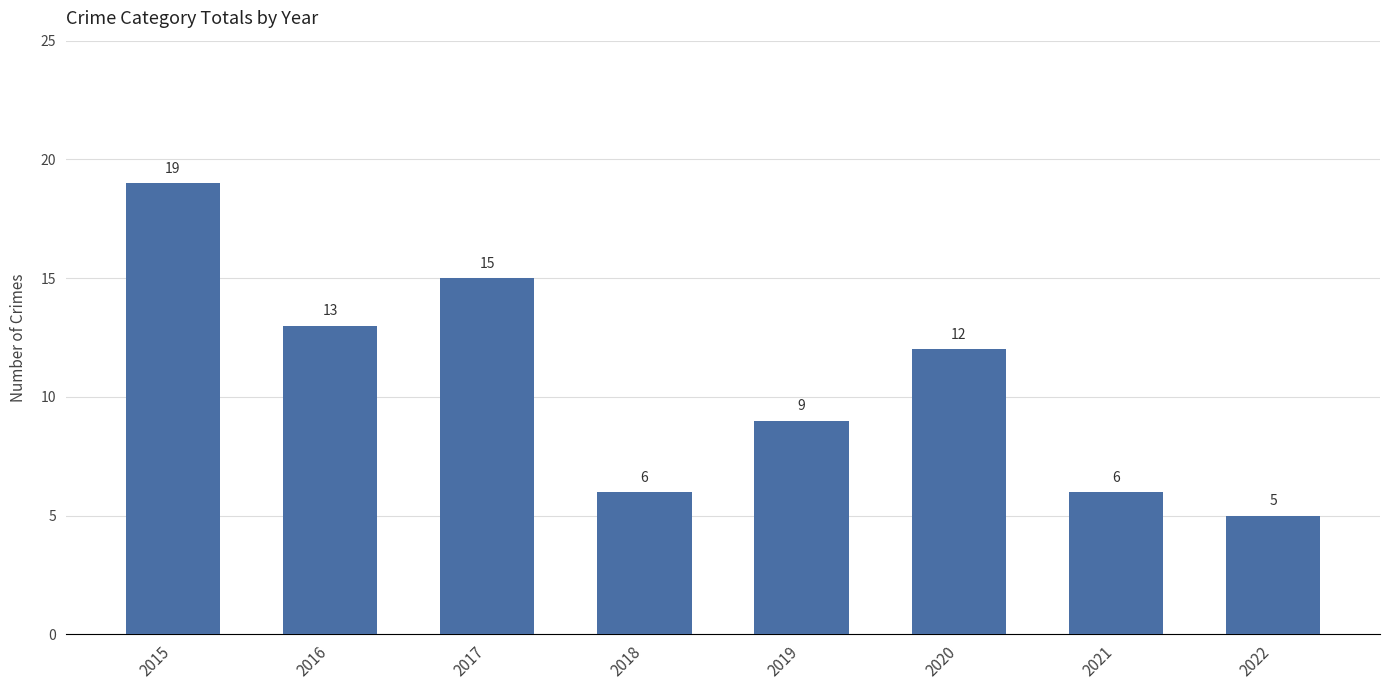

Approximately how many times larger is the value at 2019 compared to 2021?

1.5